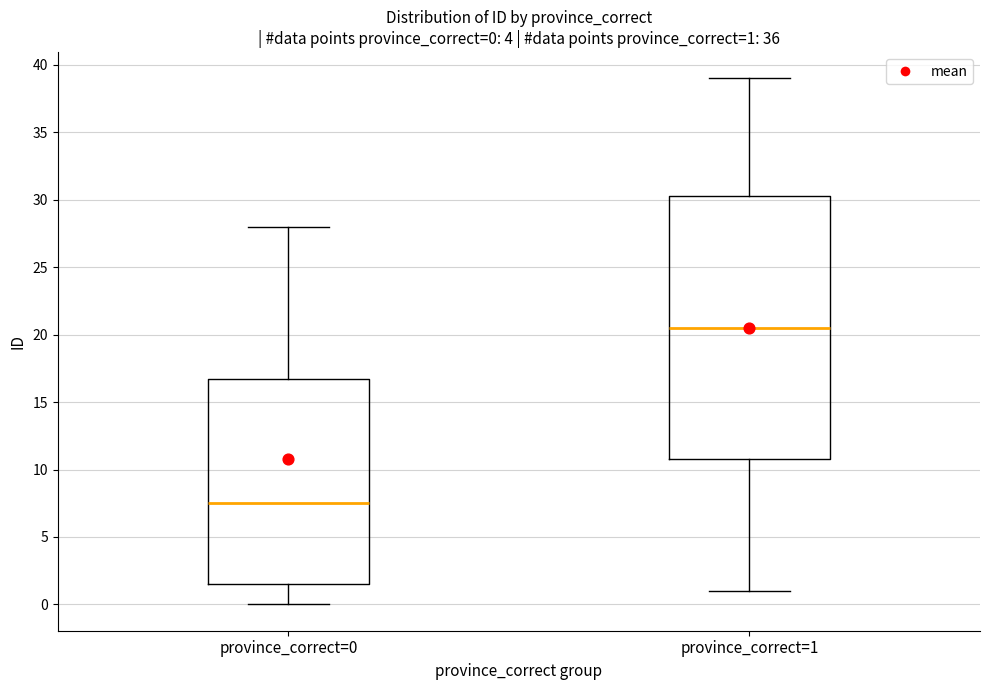

Which box has the highest median line?

province_correct=1